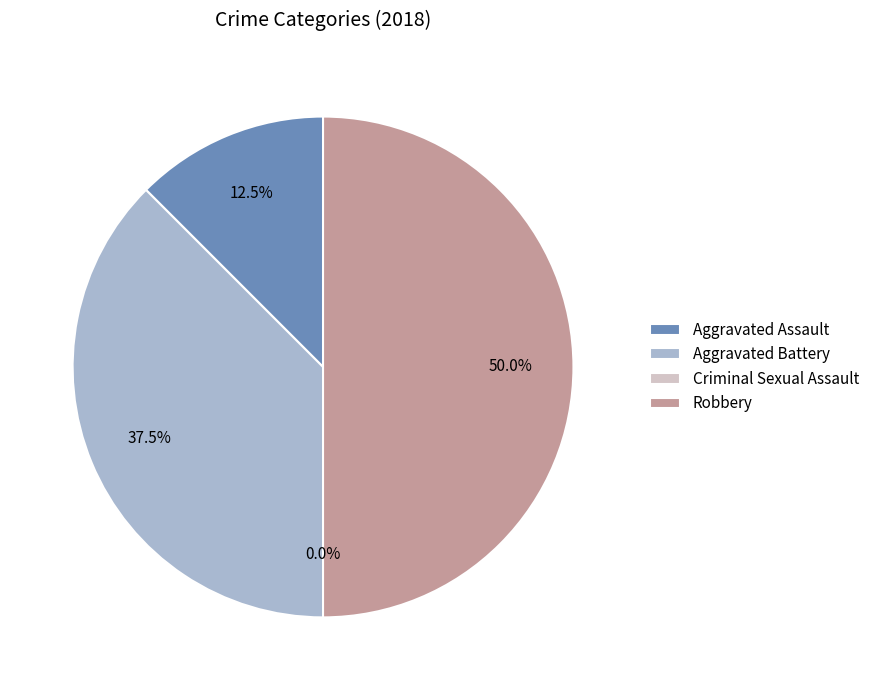

To the nearest percent, what is the average slice percentage?

25%